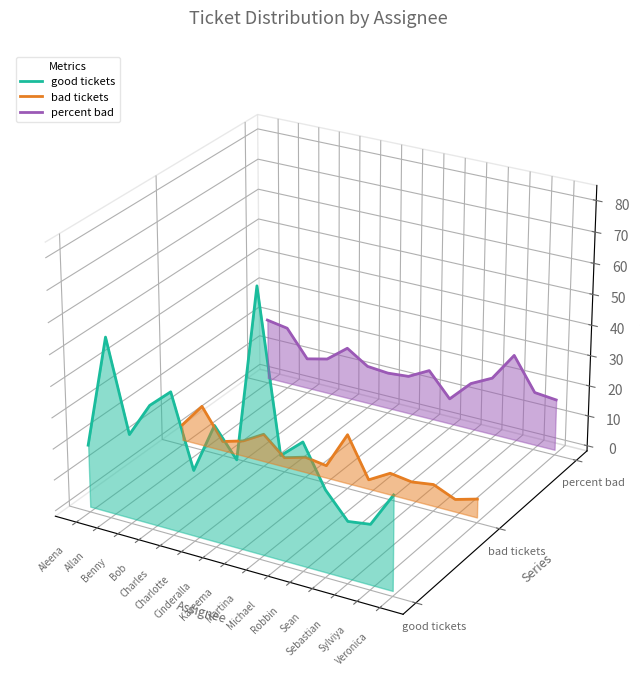

After their last crossing, which series has the higher values: percent bad or good tickets?

percent bad